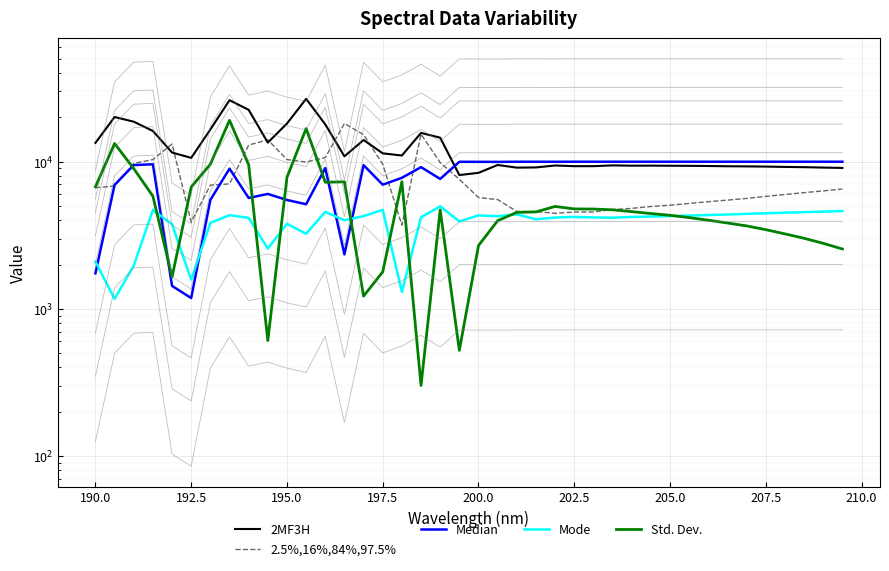

How many data points in 2MF3H are less than 9496?

20